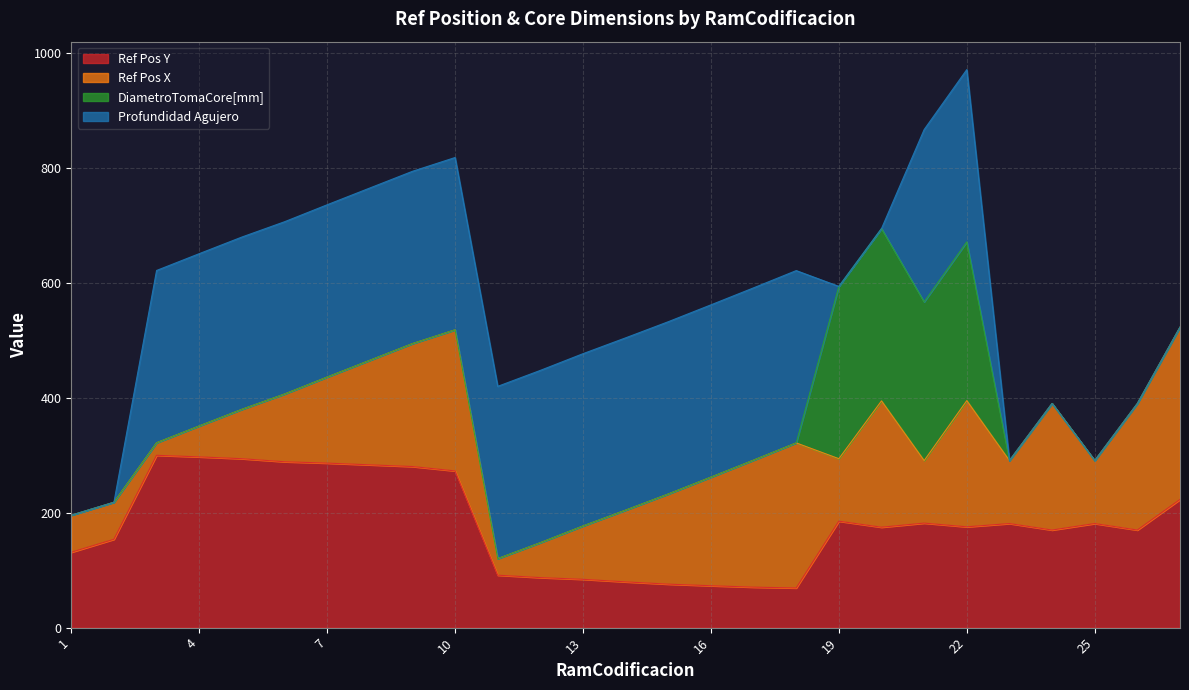

How many lines are shown in the chart?

4